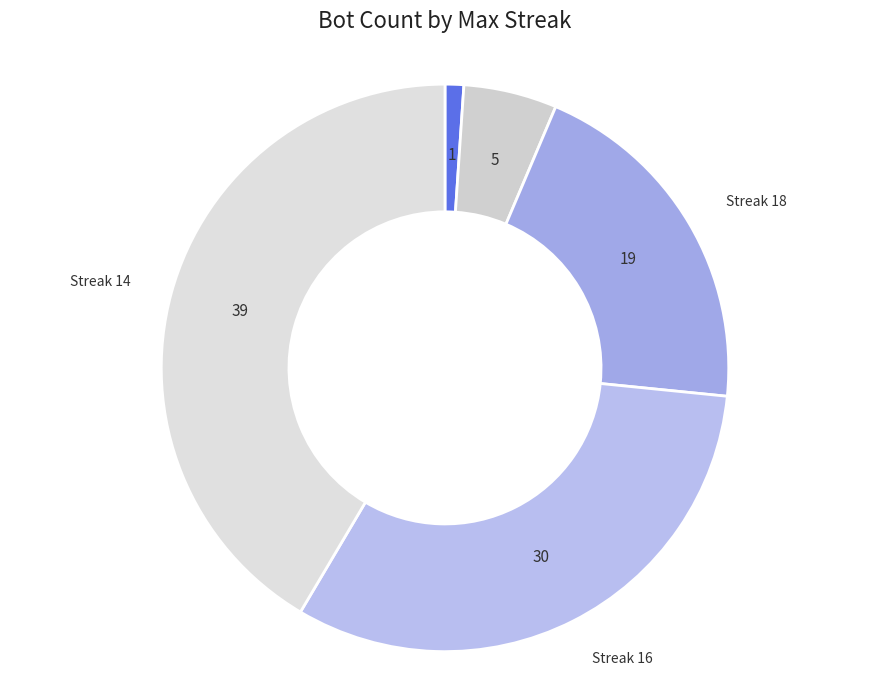

How many slices are in this pie chart?

5